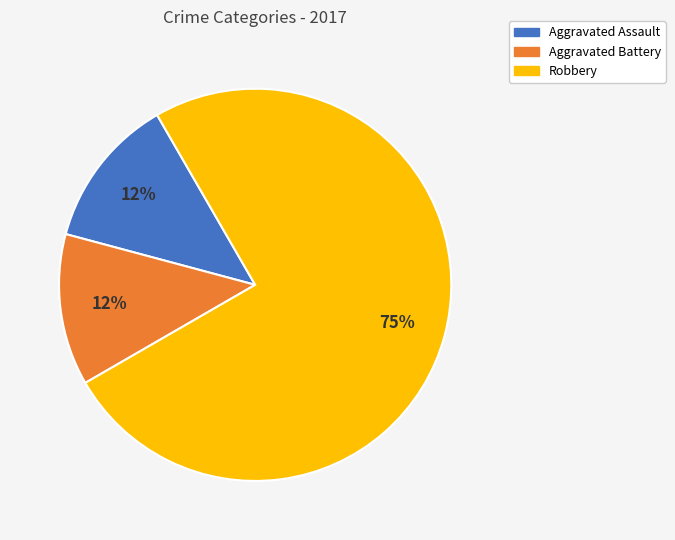

What percentage is the Aggravated Battery slice, to the nearest percent?

13%